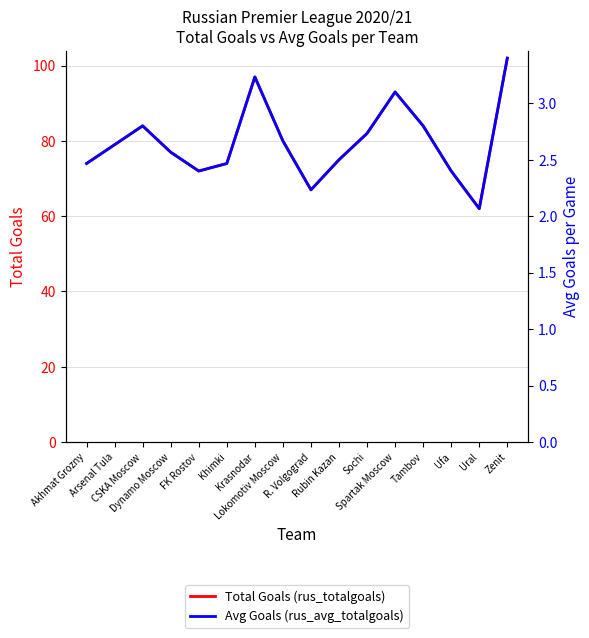

True or false: Avg Goals (rus_avg_totalgoals) and Total Goals (rus_totalgoals) intersect in this chart.

False